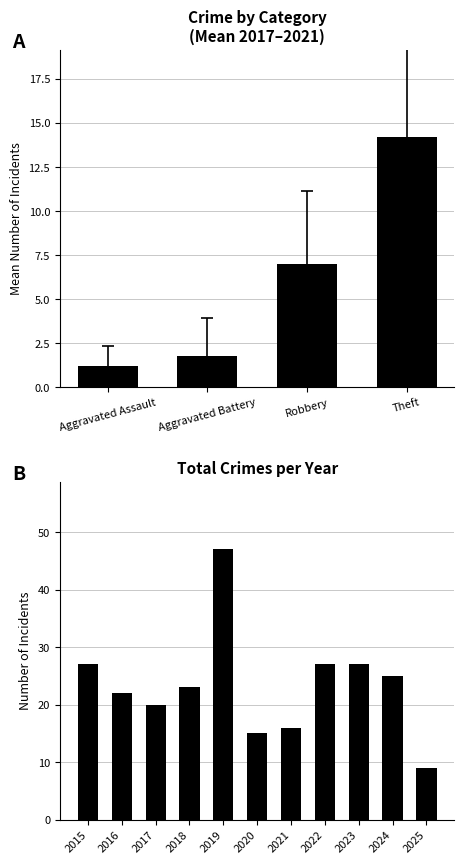

List the labels in order of Total value, largest first.

2019, 2015, 2022, 2023, 2024, 2018, 2016, 2017, 2021, 2020, 2025